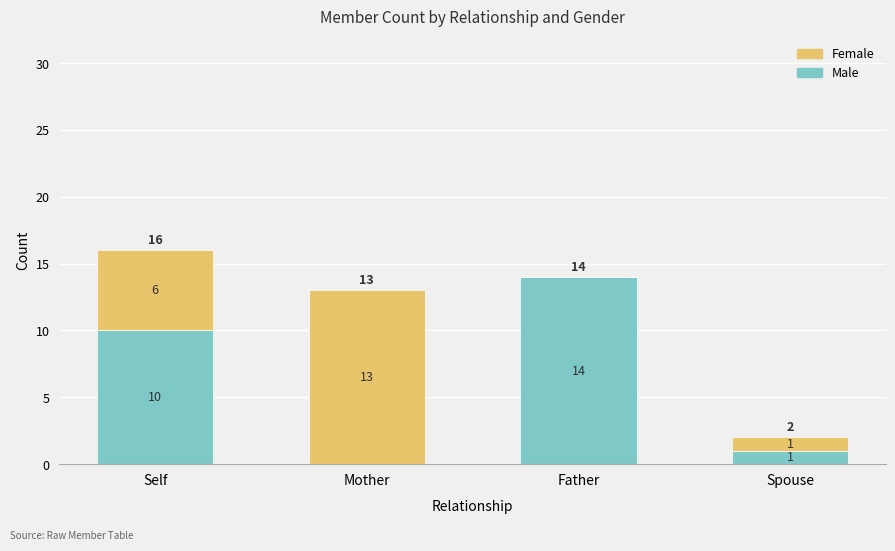

Reading left to right, list the values for the Male series.

Self=10	Mother=0	Father=14	Spouse=1